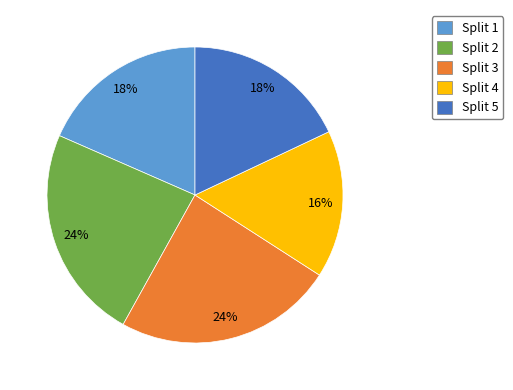

Is the sum of Split 2 and Split 5 greater than half?

No